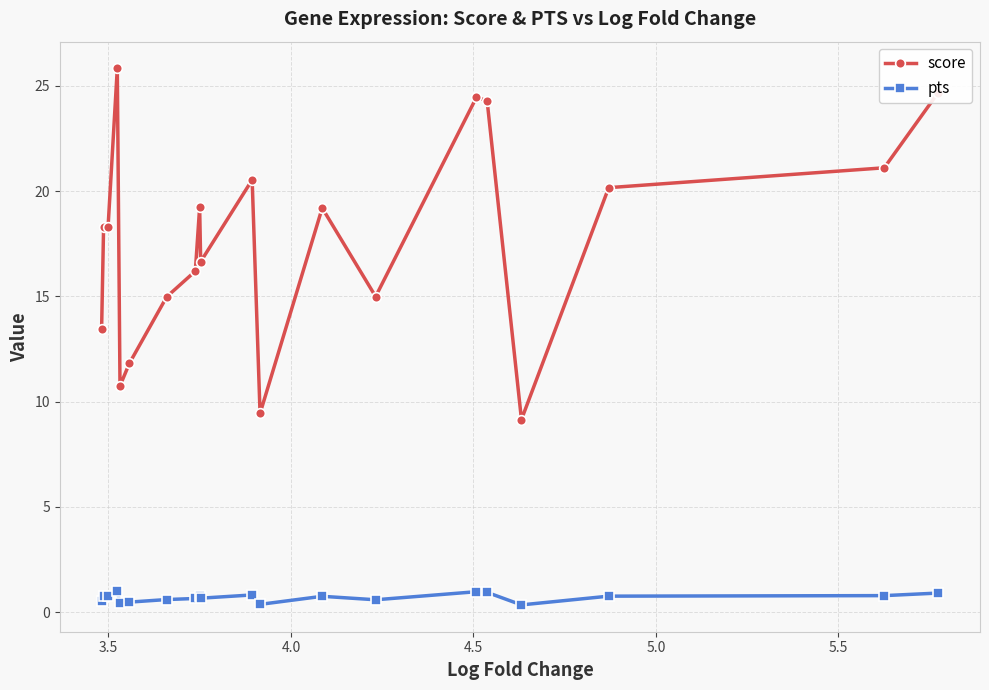

What is the highest value of the score series?

25.8